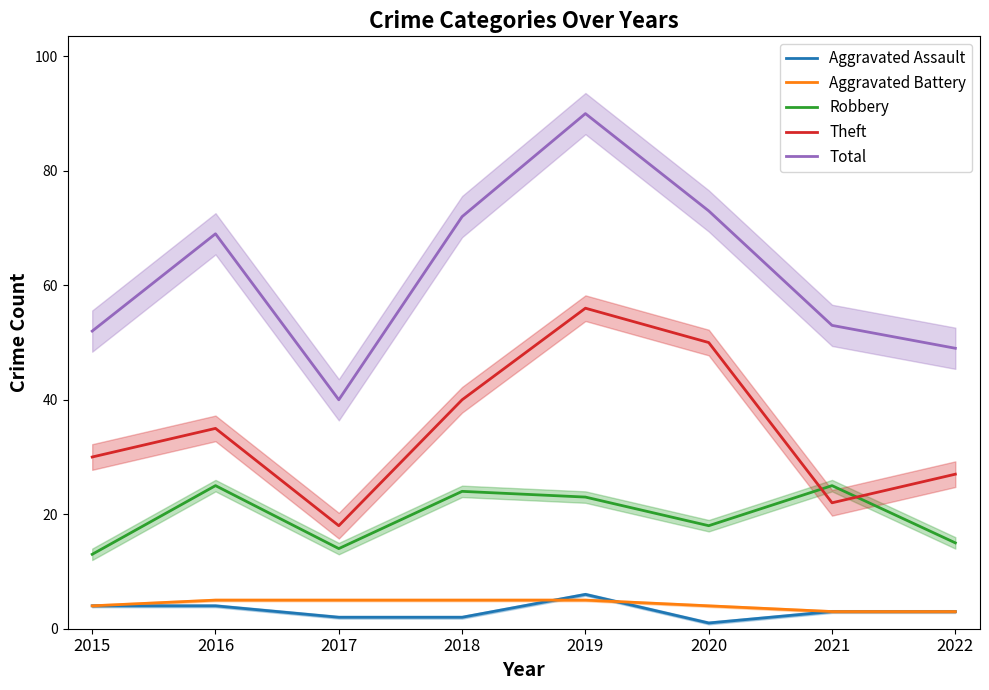

Reading left to right, what are all the values shown in this chart?

Aggravated Assault: 4	4	2	2	6	1	3	3
Aggravated Battery: 4	5	5	5	5	4	3	3
Robbery: 13	25	14	24	23	18	25	15
Theft: 30	35	18	40	56	50	22	27
Total: 52	69	40	72	90	73	53	49